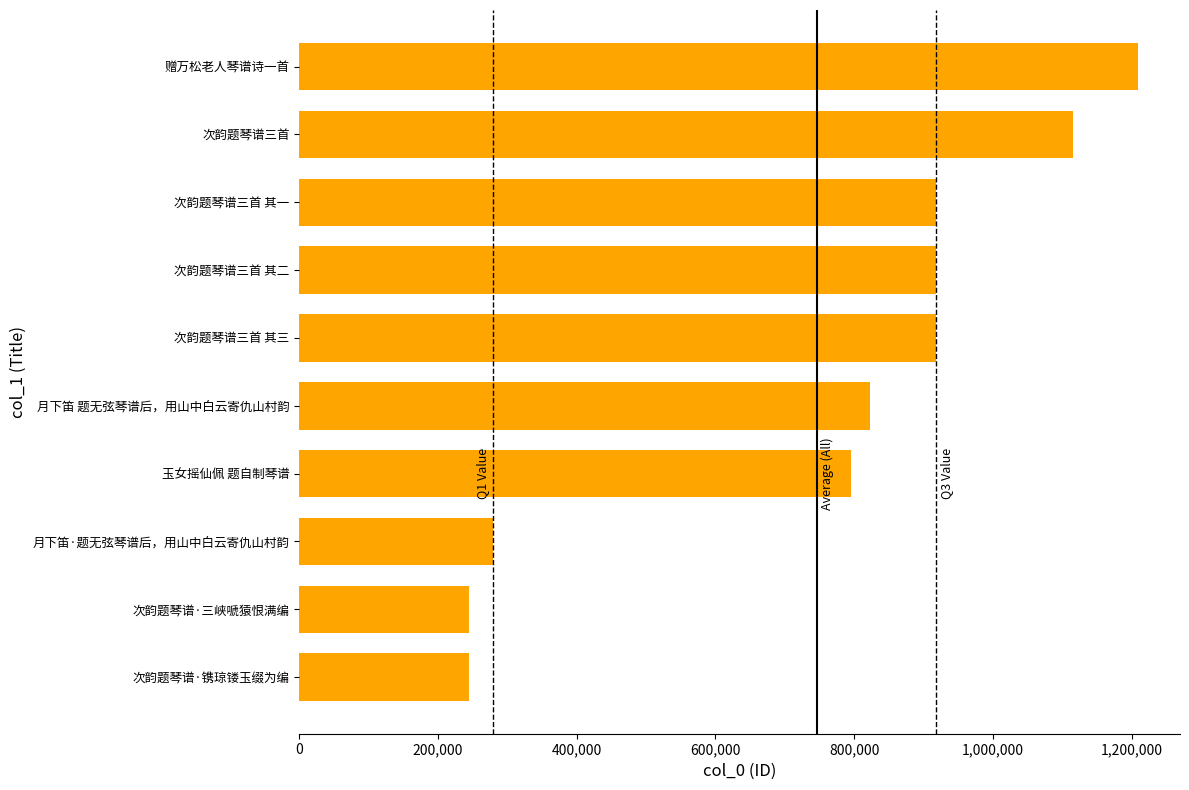

Rank the categories by value from lowest to highest.

次韵题琴谱·镌琼镂玉缀为编, 次韵题琴谱·三峡嗁猿恨满编, 月下笛·题无弦琴谱后，用山中白云寄仇山村韵, 玉女摇仙佩 题自制琴谱, 月下笛 题无弦琴谱后，用山中白云寄仇山村韵, 次韵题琴谱三首 其三, 次韵题琴谱三首 其二, 次韵题琴谱三首 其一, 次韵题琴谱三首, 赠万松老人琴谱诗一首